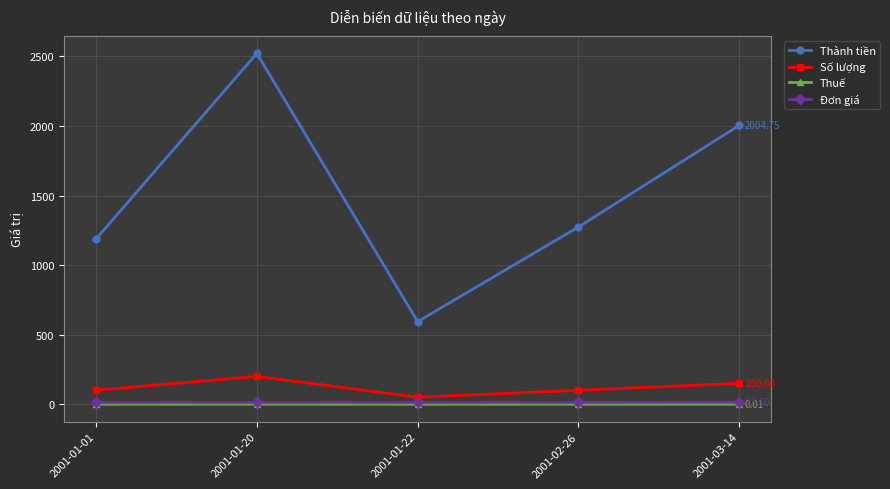

What is the label of the 1st point from the right?

2001-03-14